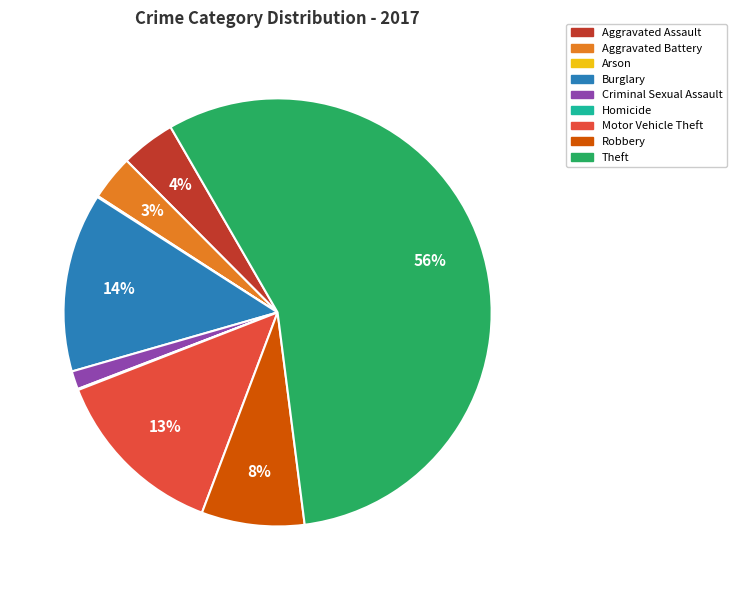

Combined, do Criminal Sexual Assault and Aggravated Assault account for over 50%?

No